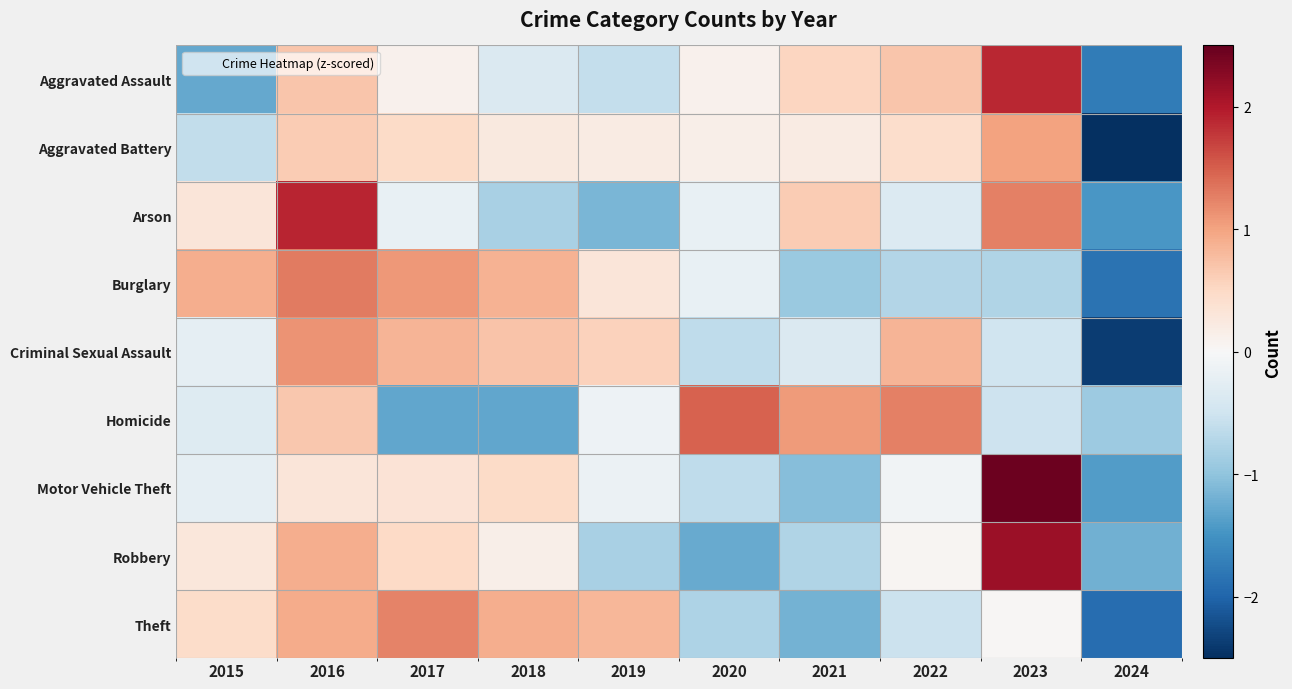

Reading left to right, list all the values displayed in this chart.

Aggravated Assault: 2015=-1.3	2016=0.7	2017=0.1	2018=-0.4	2019=-0.6	2020=0.1	2021=0.5	2022=0.7	2023=1.9	2024=-1.8
Aggravated Battery: 2015=-0.6	2016=0.6	2017=0.5	2018=0.2	2019=0.2	2020=0.2	2021=0.2	2022=0.4	2023=1.0	2024=-2.8
Arson: 2015=0.3	2016=1.9	2017=-0.2	2018=-0.8	2019=-1.1	2020=-0.2	2021=0.6	2022=-0.3	2023=1.3	2024=-1.5
Burglary: 2015=0.9	2016=1.3	2017=1.1	2018=0.9	2019=0.3	2020=-0.2	2021=-0.9	2022=-0.7	2023=-0.8	2024=-1.9
Criminal Sexual Assault: 2015=-0.2	2016=1.1	2017=0.8	2018=0.7	2019=0.6	2020=-0.6	2021=-0.4	2022=0.8	2023=-0.5	2024=-2.4
Homicide: 2015=-0.3	2016=0.7	2017=-1.3	2018=-1.3	2019=-0.1	2020=1.5	2021=1.1	2022=1.3	2023=-0.5	2024=-0.9
Motor Vehicle Theft: 2015=-0.2	2016=0.3	2017=0.3	2018=0.5	2019=-0.1	2020=-0.6	2021=-1.1	2022=-0.1	2023=2.5	2024=-1.4
Robbery: 2015=0.3	2016=0.9	2017=0.5	2018=0.2	2019=-0.8	2020=-1.3	2021=-0.8	2022=0.0	2023=2.1	2024=-1.2
Theft: 2015=0.5	2016=0.9	2017=1.2	2018=0.9	2019=0.8	2020=-0.8	2021=-1.2	2022=-0.5	2023=0.0	2024=-1.9